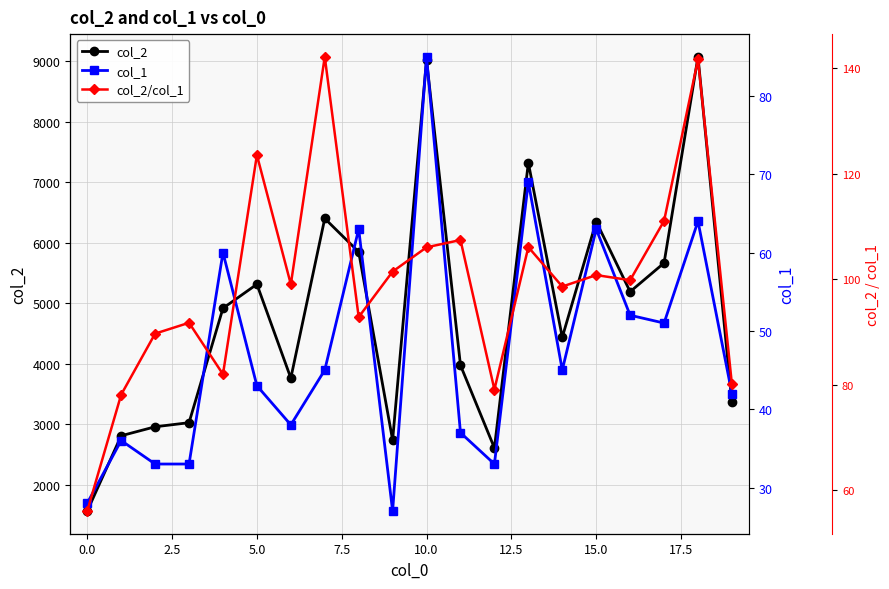

Rank the series at 2.5 from lowest to highest value.

col_1, col_2/col_1, col_2